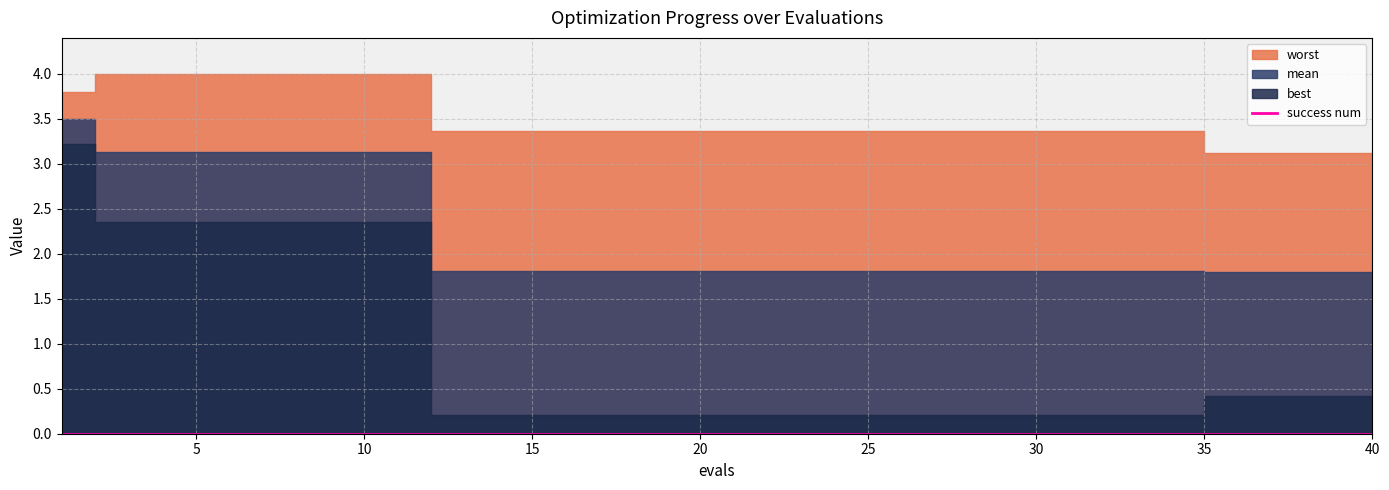

True or false: mean and worst intersect in this chart.

False